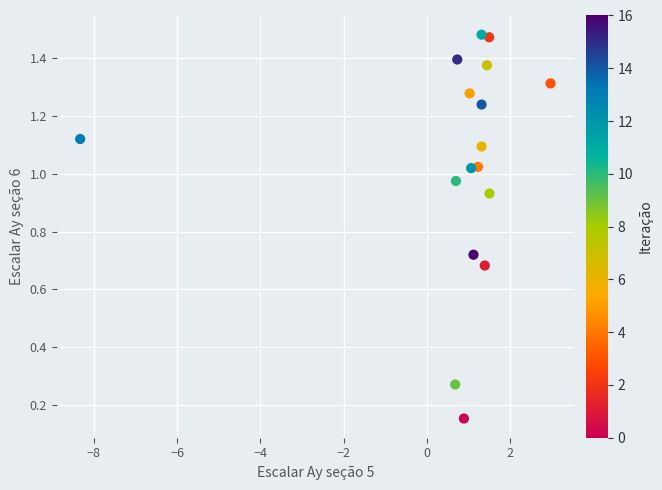

What is the range of X values (max minus min)?

11.3